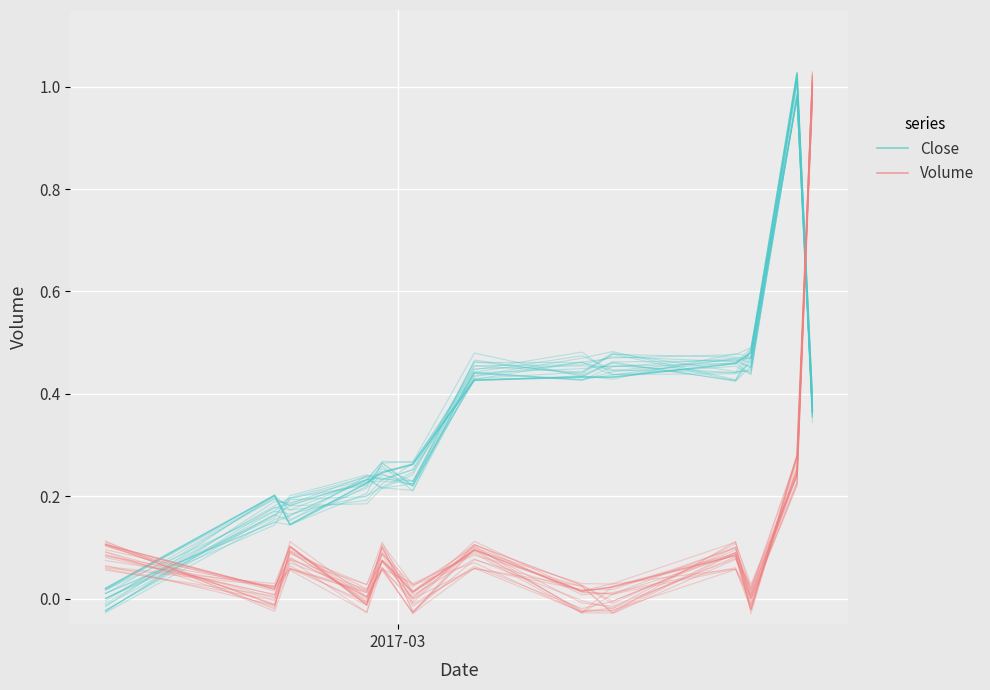

What is the average value of the Close series?

0.4